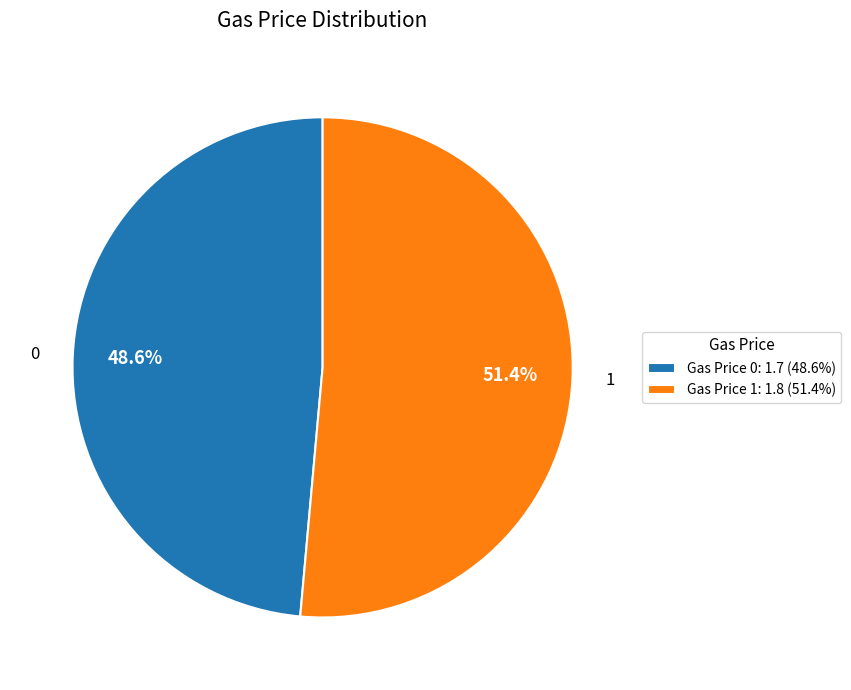

Combined, do Gas Price 0: 1.7 (48.6%) and Gas Price 1: 1.8 (51.4%) account for over 50%?

Yes